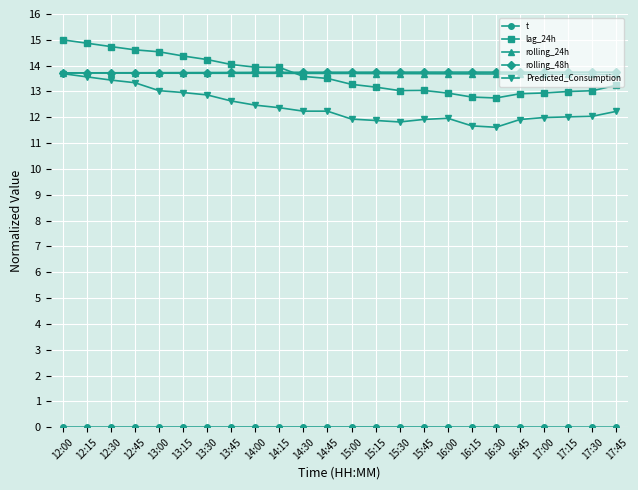

At which label is t closest to 0?

17:45